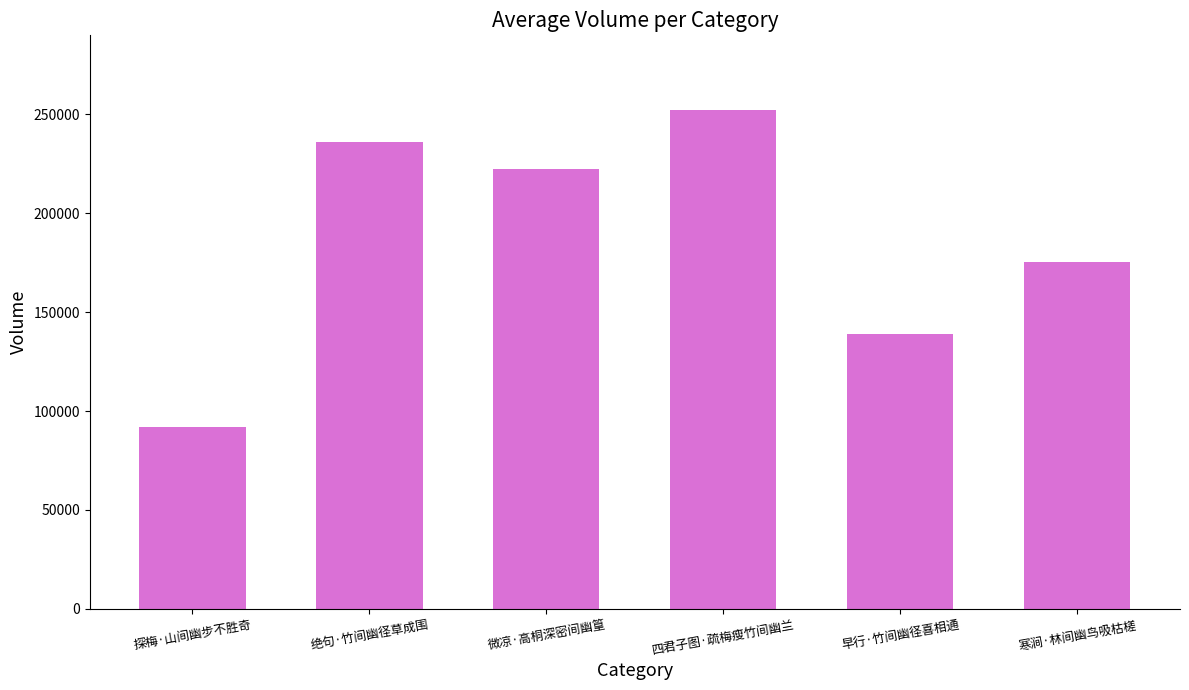

Does the chart contain stacked bars?

No